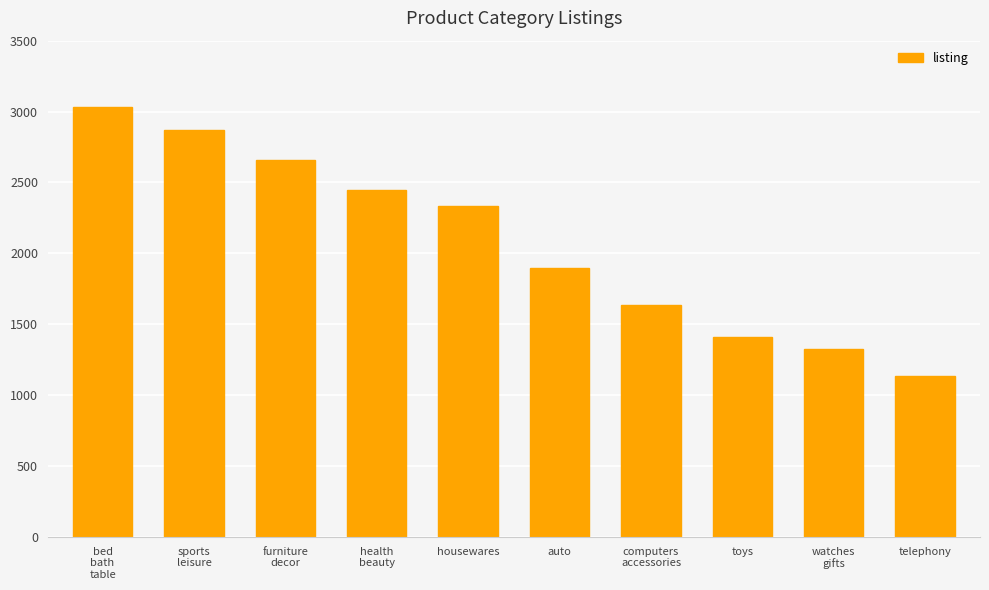

Approximately how many times larger is the value at watches
gifts compared to health
beauty?

0.5